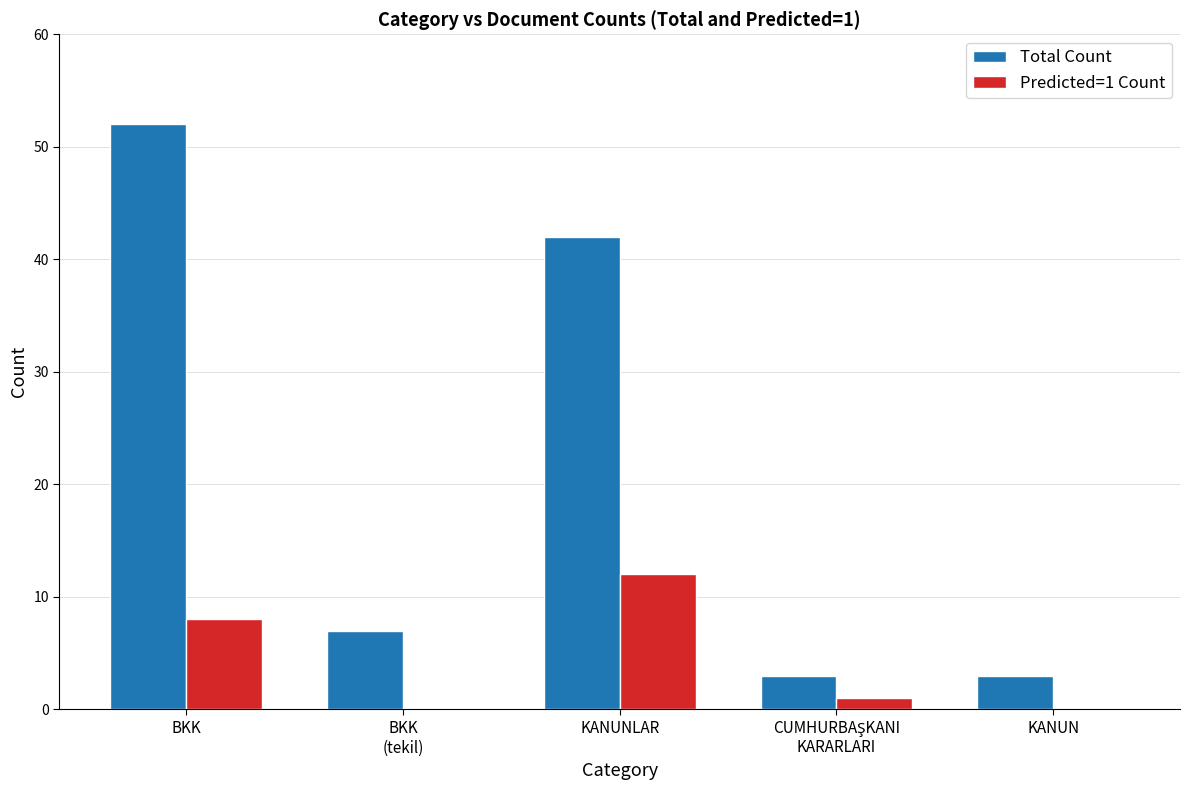

True or false: Predicted=1 Count has a value of 8 at BKK.

True